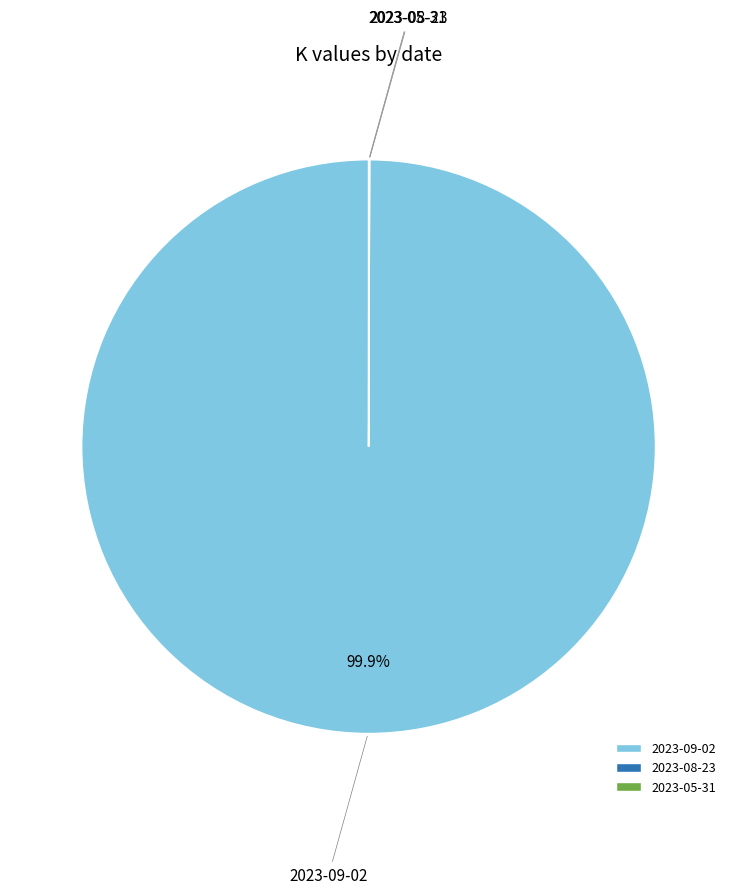

Does 2023-09-02 account for over 50% of the chart?

Yes